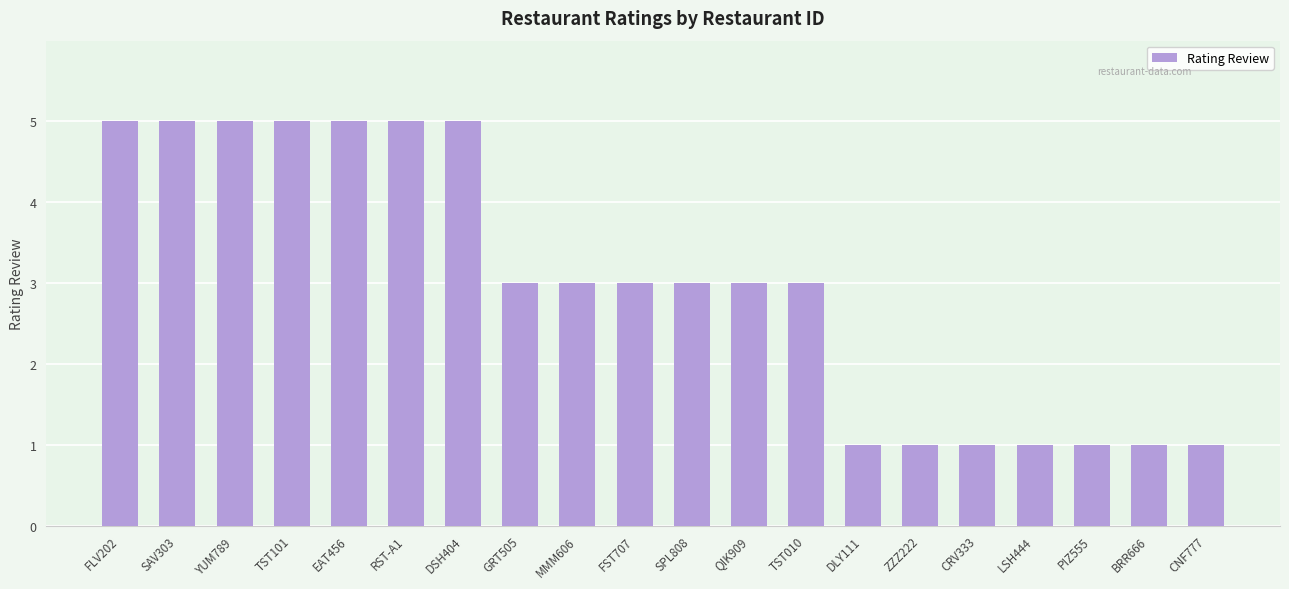

Reading right to left, extract all data points from this chart.

1	1	1	1	1	1	1	3	3	3	3	3	3	5	5	5	5	5	5	5